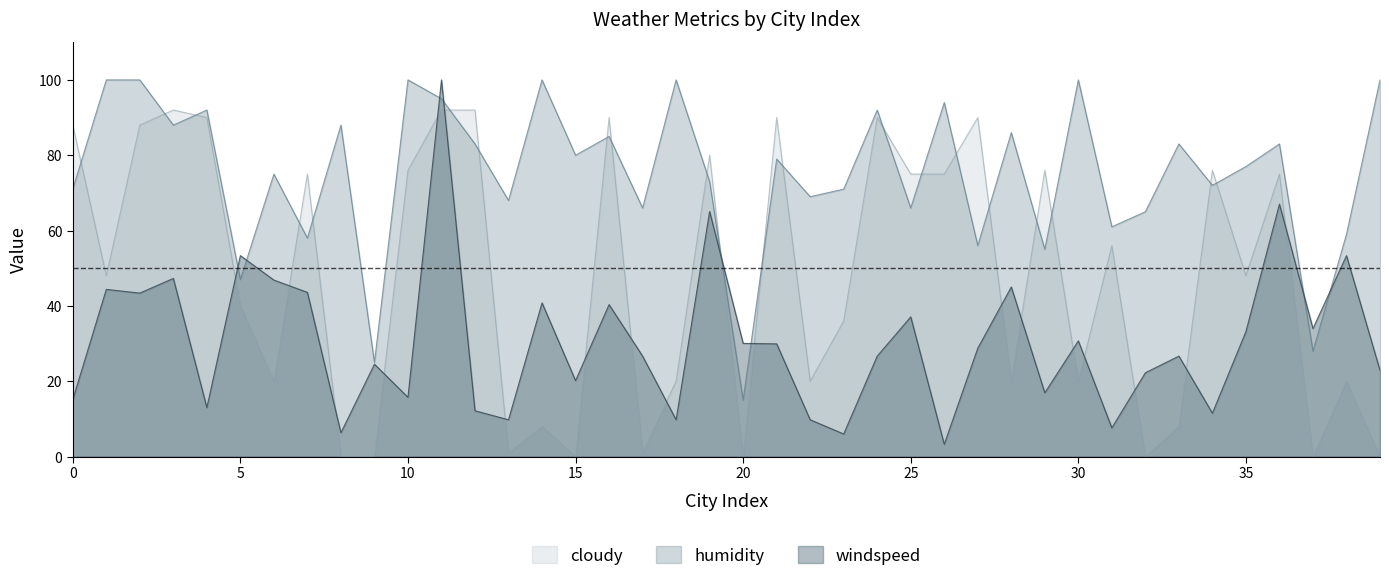

Reading right to left, what are all the values shown in this chart?

windspeed: 22.9	53.3	34.0	67.0	33.2	11.5	26.7	22.3	7.6	30.7	16.9	45.0	28.8	3.3	37.1	26.7	6.0	9.8	29.9	30.0	65.1	9.8	26.7	40.3	20.2	40.8	9.8	12.2	100.0	15.7	24.5	6.3	43.6	46.9	53.3	13.0	47.3	43.4	44.4	15.1
humidity: 100.0	59.0	28.0	83.0	77.0	72.0	83.0	65.0	61.0	100.0	55.0	86.0	56.0	94.0	66.0	92.0	71.0	69.0	79.0	15.0	73.0	100.0	66.0	85.0	80.0	100.0	68.0	83.0	95.0	100.0	25.0	88.0	58.0	75.0	47.0	92.0	88.0	100.0	100.0	71.0
cloudy: 0.0	20.0	0.0	75.0	48.0	76.0	8.0	0.0	56.0	20.0	76.0	20.0	90.0	75.0	75.0	90.0	36.0	20.0	90.0	0.0	80.0	20.0	1.0	90.0	0.0	8.0	1.0	92.0	92.0	76.0	0.0	0.0	75.0	20.0	40.0	90.0	92.0	88.0	48.0	88.0